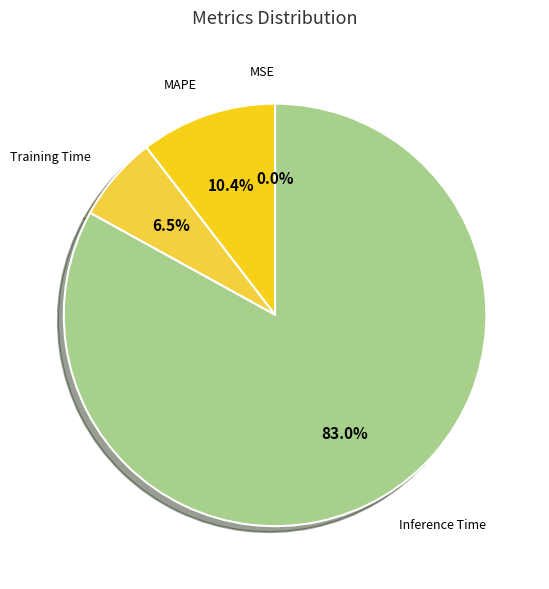

Does any single category account for the majority?

Yes